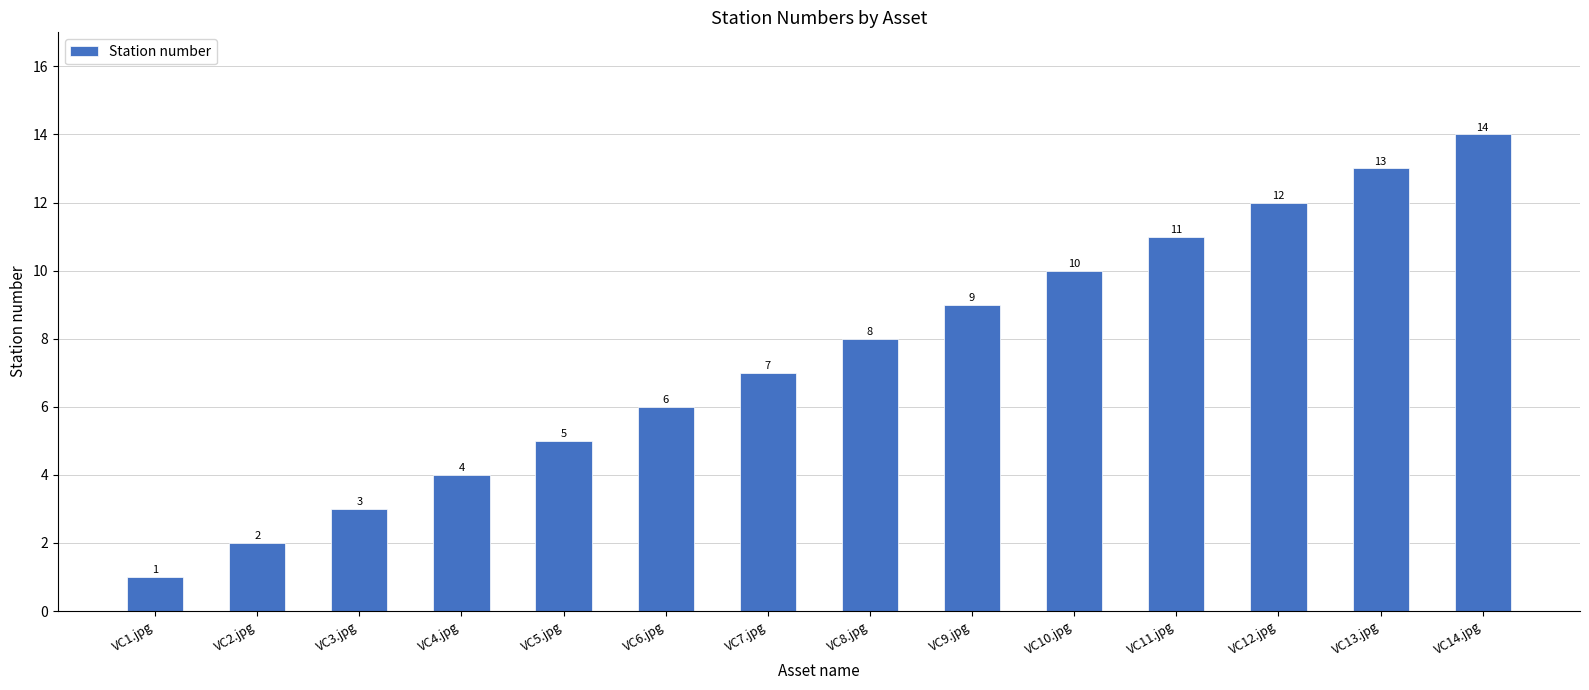

What is the minimum value shown in the chart?

1